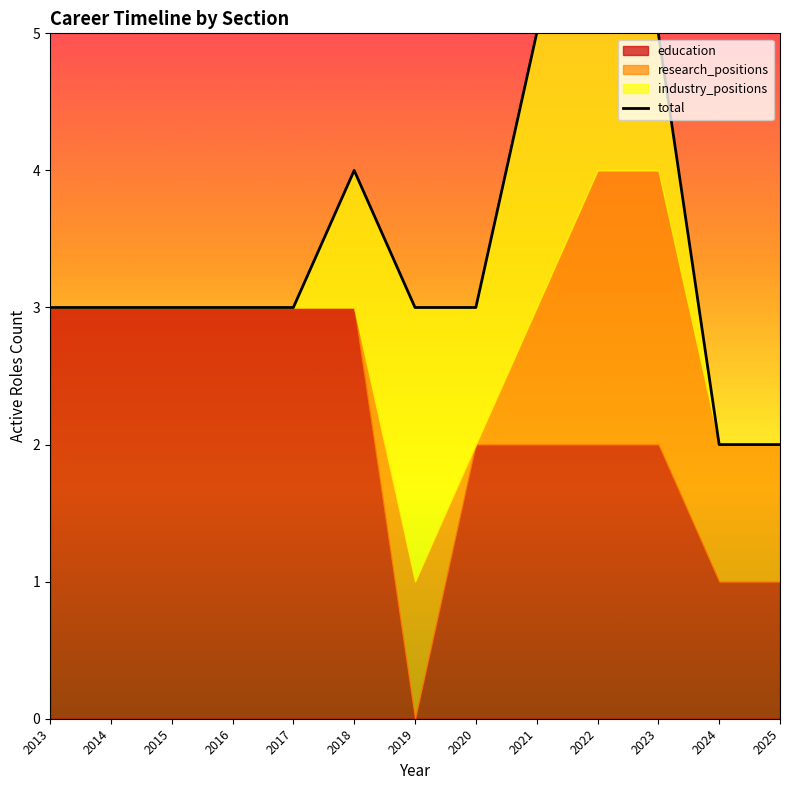

Reading left to right, list all the values displayed in this chart.

2013=3	2014=3	2015=3	2016=3	2017=3	2018=4	2019=3	2020=3	2021=5	2022=6	2023=5	2024=2	2025=2